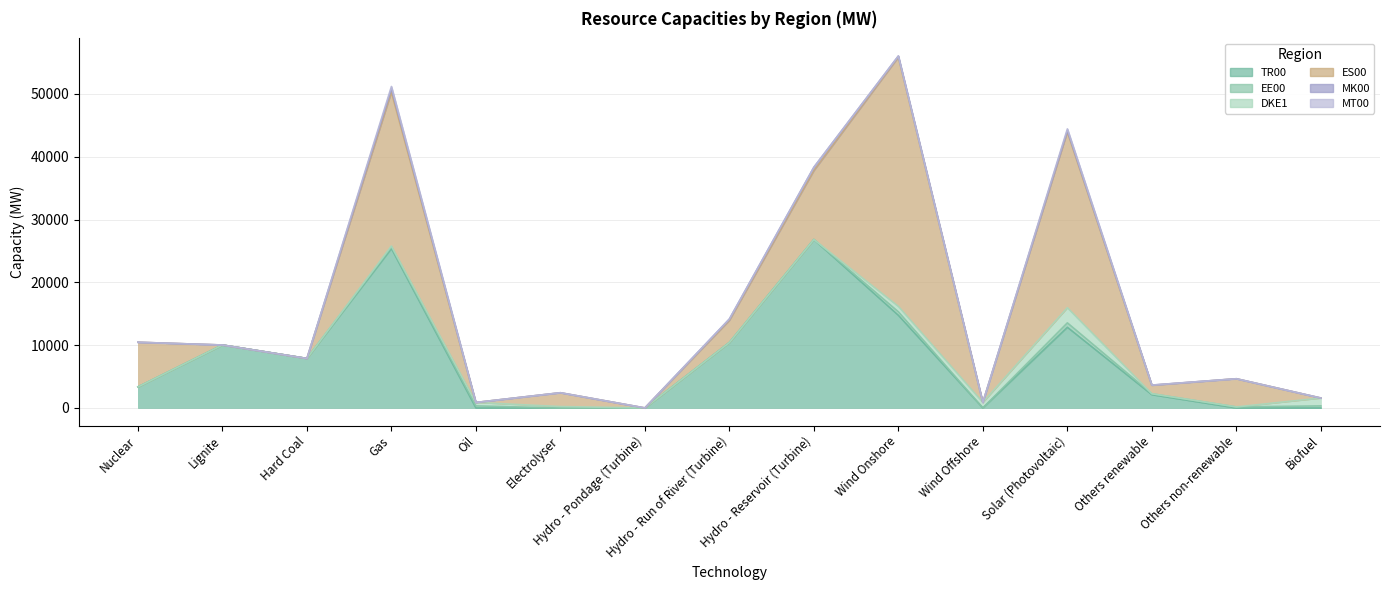

Where do MK00 and EE00 first cross each other?

Gas and Oil